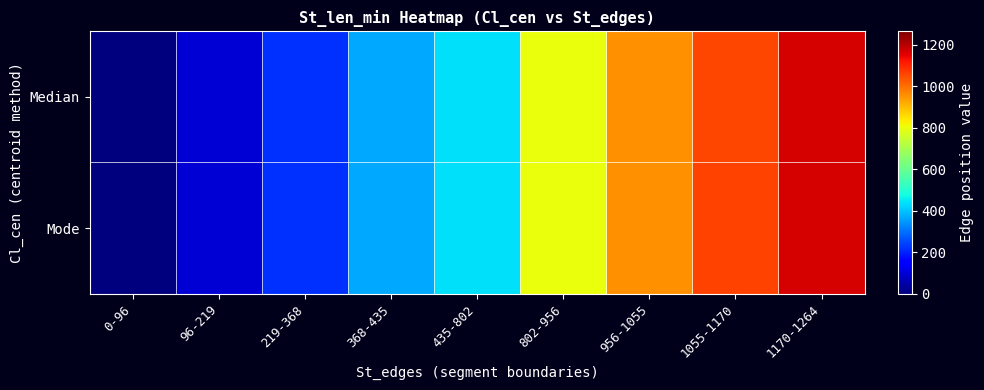

At which category does the chart reach its peak across all series?

1170-1264